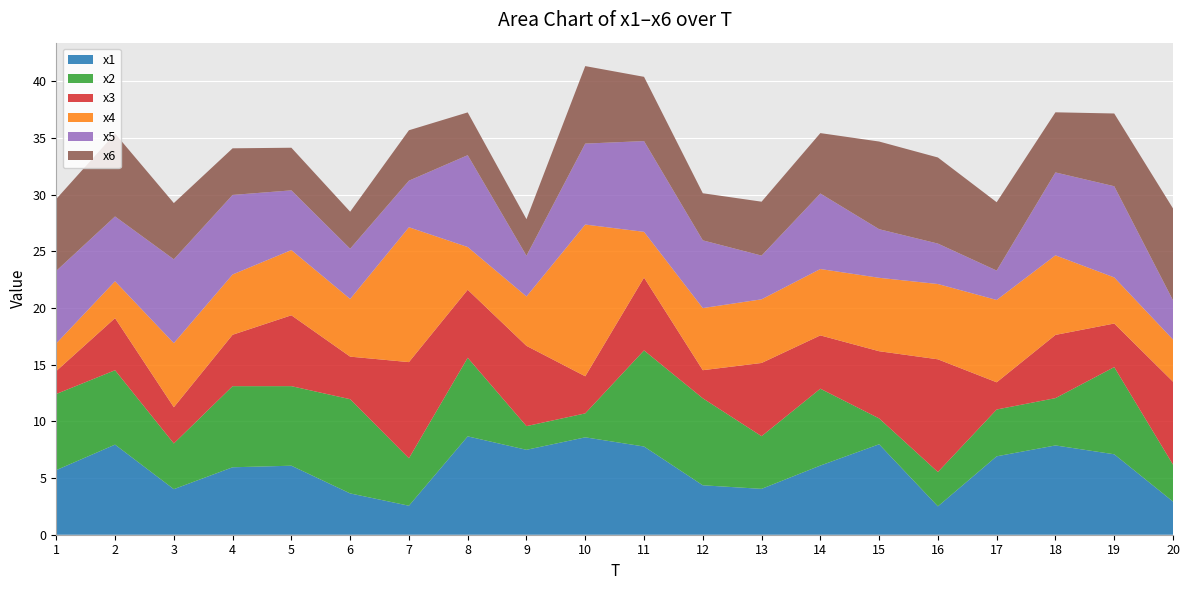

Reading right to left, extract all data points from this chart.

x1: 2.9	7.1	7.9	6.9	2.5	8.0	6.1	4.0	4.4	7.8	8.6	7.5	8.7	2.6	3.6	6.1	5.9	4.0	7.9	5.7
x2: 3.3	7.7	4.2	4.1	3.0	2.3	6.8	4.6	7.7	8.5	2.1	2.1	6.9	4.2	8.3	7.0	7.2	4.0	6.6	6.7
x3: 7.3	3.8	5.6	2.4	9.9	5.9	4.7	6.5	2.5	6.4	3.3	7.1	6.0	8.5	3.8	6.3	4.5	3.2	4.6	2.0
x4: 3.7	4.1	7.0	7.3	6.6	6.5	5.9	5.6	5.5	4.0	13.4	4.4	3.8	11.9	5.1	5.8	5.3	5.7	3.3	2.4
x5: 3.5	8.0	7.3	2.6	3.6	4.3	6.7	3.9	6.0	8.0	7.1	3.6	8.1	4.1	4.4	5.3	7.0	7.4	5.7	6.4
x6: 8.1	6.4	5.3	6.0	7.6	7.7	5.3	4.8	4.2	5.7	6.8	3.2	3.8	4.4	3.3	3.8	4.1	5.0	7.3	6.3